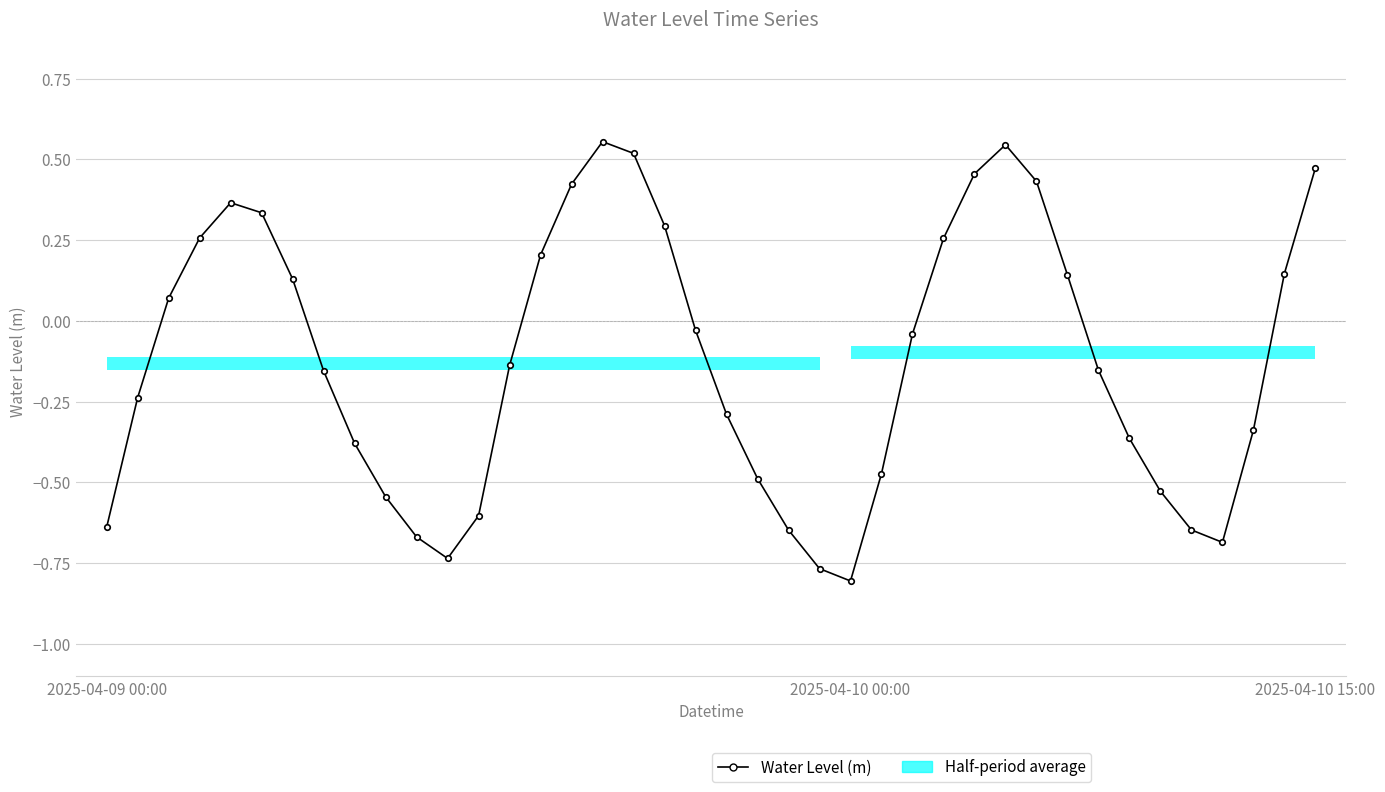

What is the average value?

-0.1